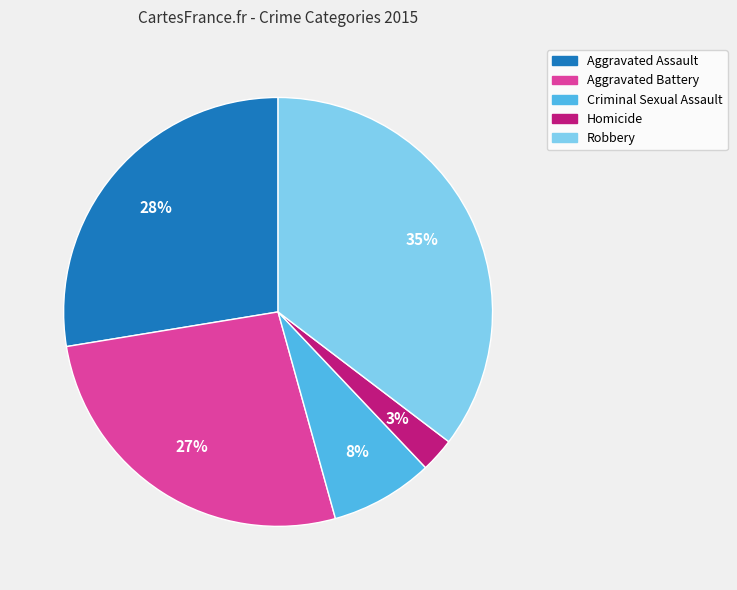

True or false: Aggravated Assault accounts for 28% of the total.

True